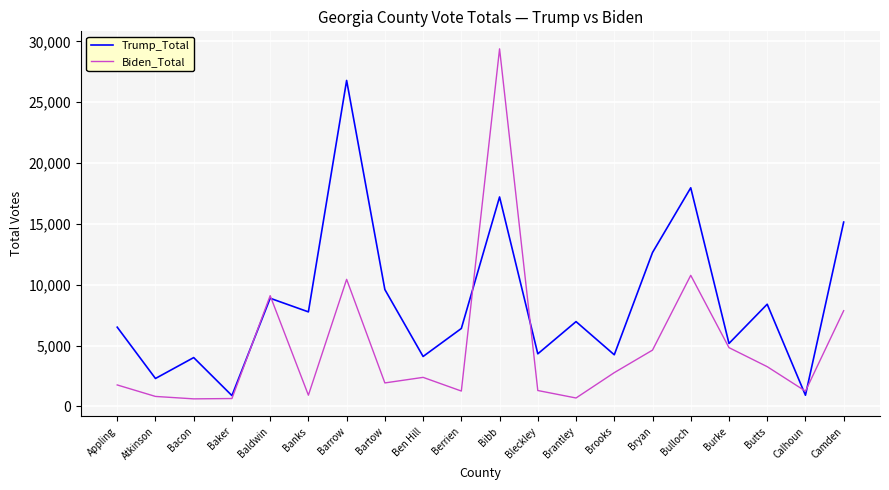

The value of Biden_Total at Brooks is 2780. True or false?

True